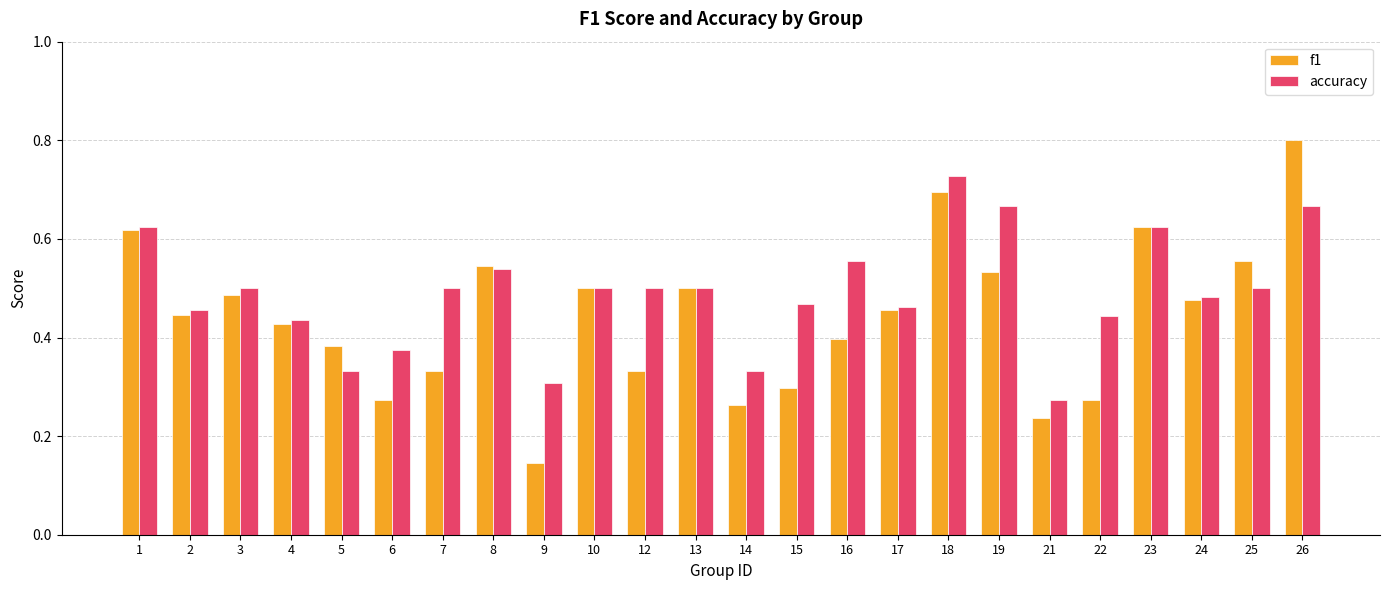

At 14, list the series in order from largest to smallest.

accuracy, f1